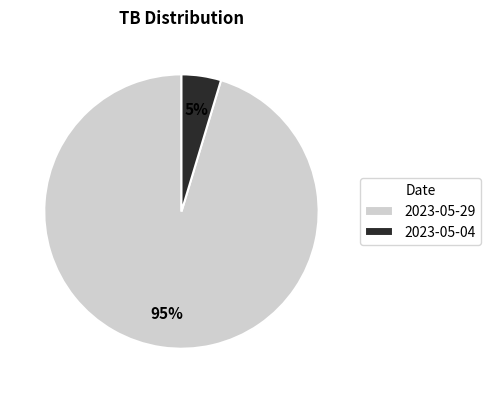

To the nearest percent, what percentage of the pie is 2023-05-29?

95%